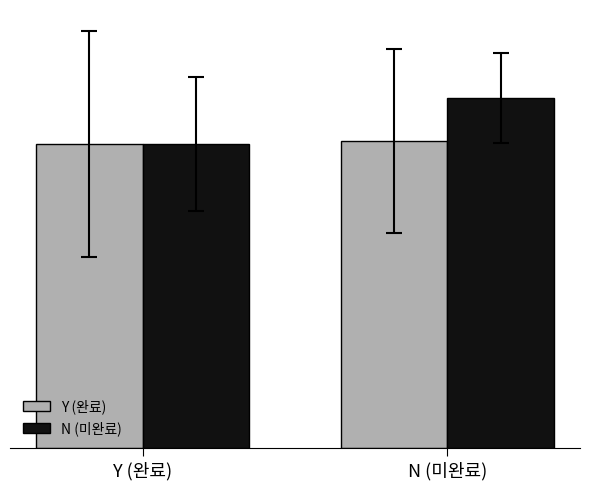

Between Y (완료) and N (미완료), which series saw the biggest shift?

N (미완료)